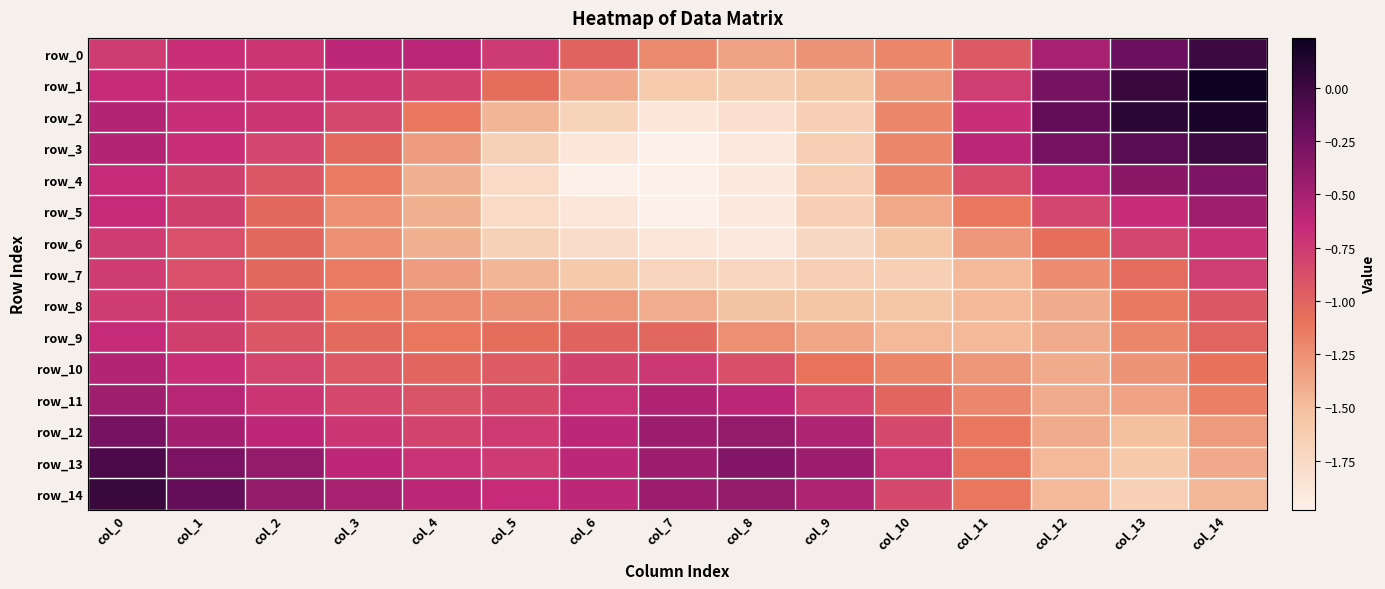

The row_12 series shows -0.4 at col_6. True or false?

False